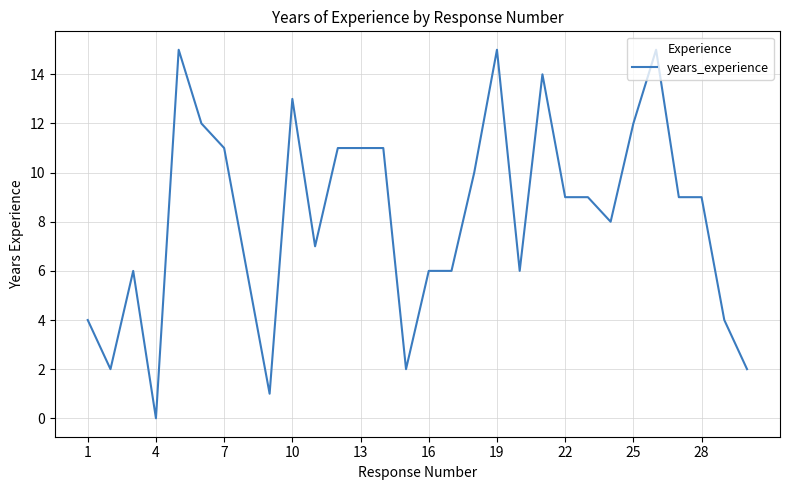

What is the difference between the maximum and minimum values?

15